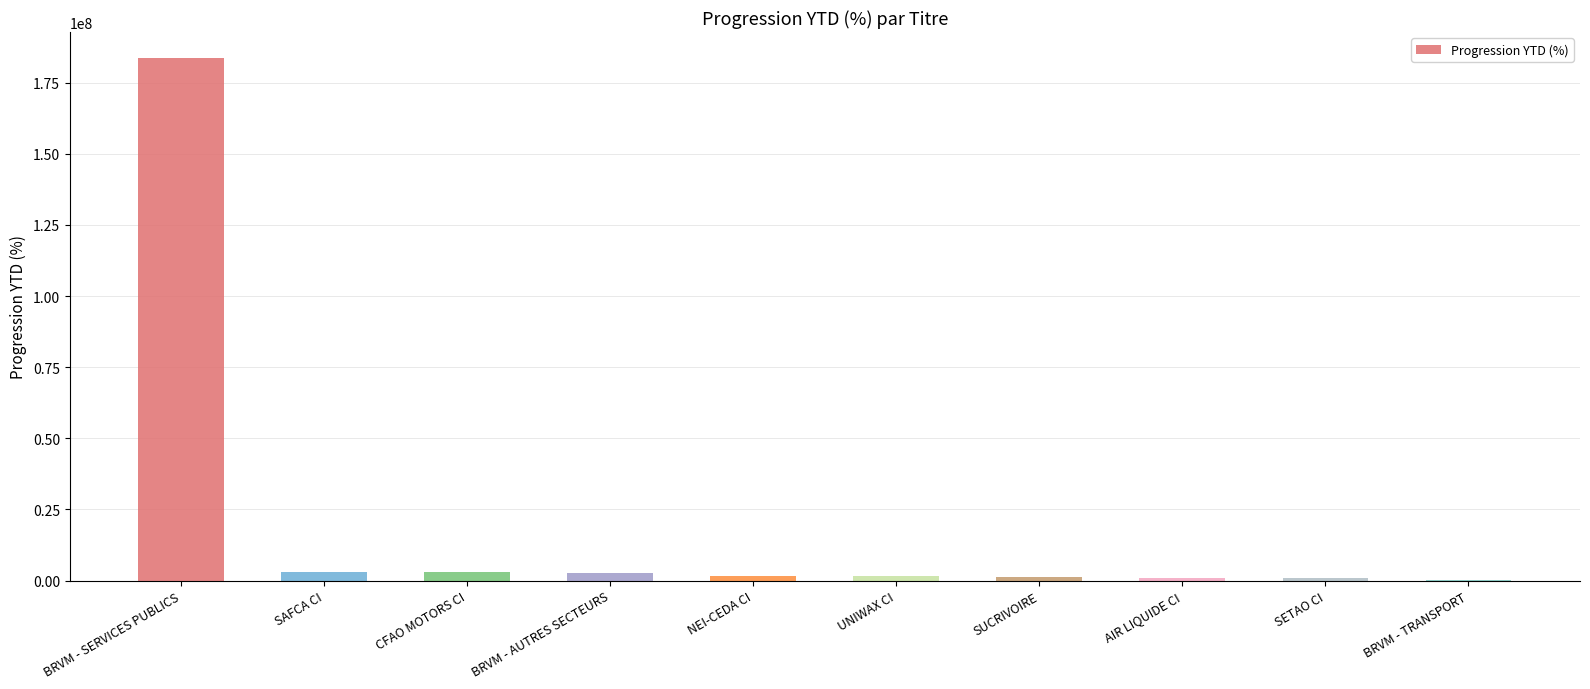

What is the change in value from NEI-CEDA CI to BRVM - TRANSPORT?

-1202026.7